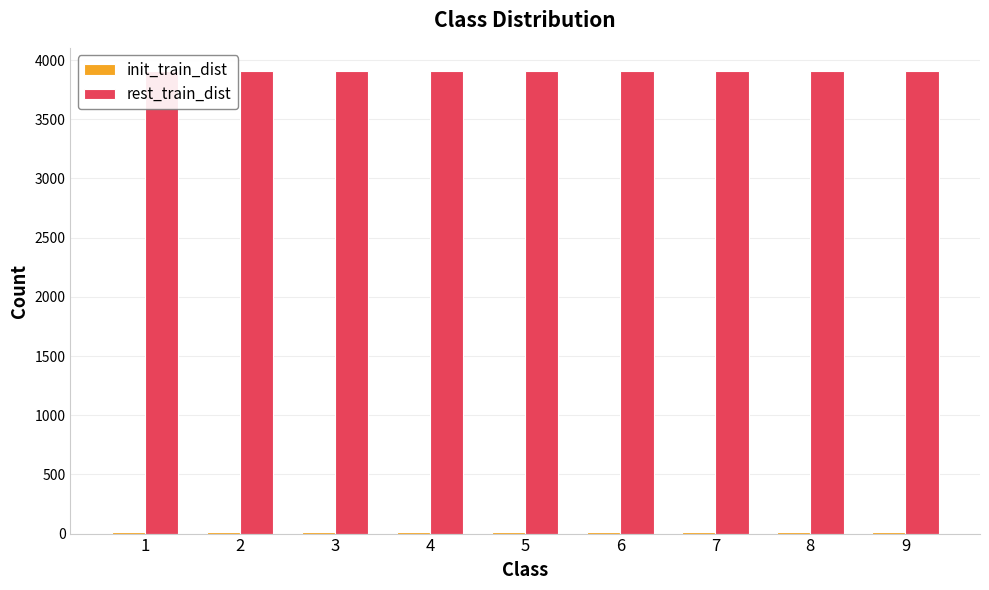

Reading left to right, what are all the values shown in this chart?

init_train_dist: 1=11	2=12	3=12	4=12	5=11	6=12	7=12	8=11	9=12
rest_train_dist: 1=3908	2=3907	3=3907	4=3907	5=3908	6=3907	7=3907	8=3908	9=3907